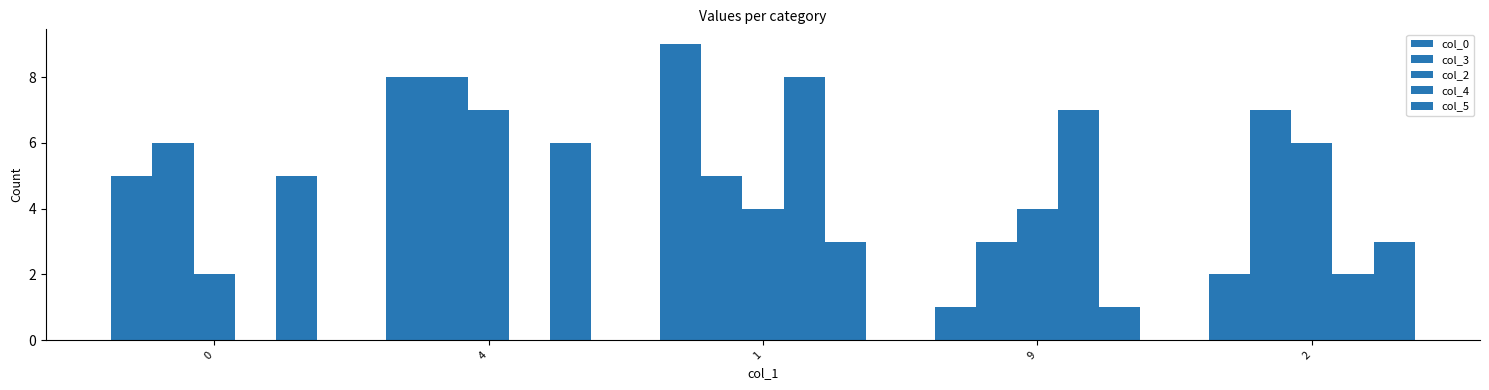

Are the bars grouped side by side (vs. stacked)?

Yes